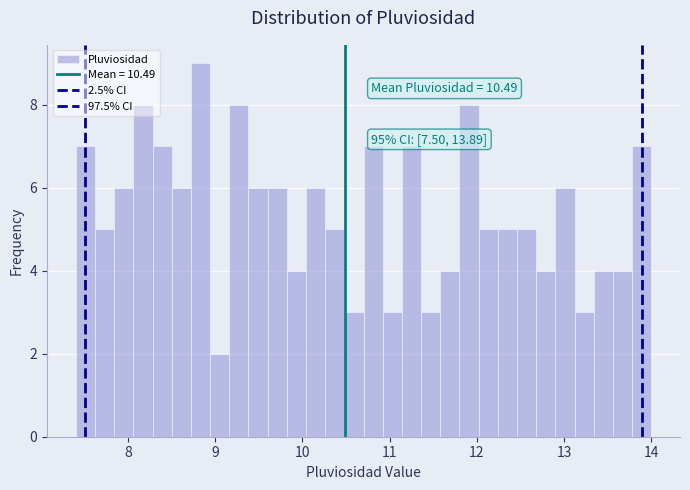

Around what value on the x-axis is the tallest bar? Give the approximate position of its centre, as read against the axis.

8.8